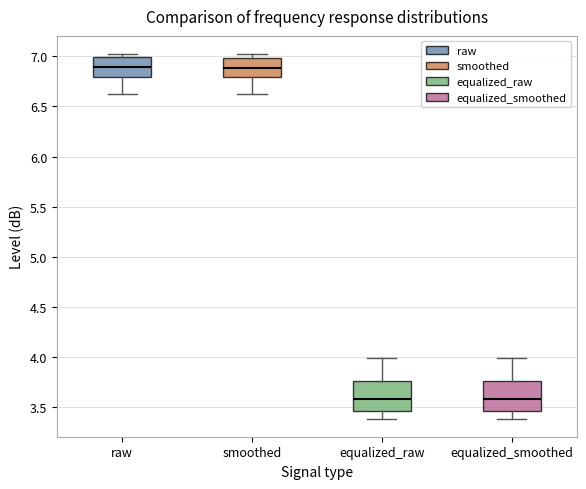

Reading left to right, read every box against the y-axis: the position of its median line, the range the box covers, and the ends of its whiskers. The values are not printed on the chart, so give them approximately, as read against the axis.

raw: median 6.90, box 6.80 to 7.00, whiskers 6.60 to 7.00 (just above the box's upper edge)
smoothed: median 6.90, box 6.80 to 7.00, whiskers 6.60 to 7.00 (just above the box's upper edge)
equalized_raw: median 3.60, box 3.45 to 3.75, whiskers 3.40 to 4.00
equalized_smoothed: median 3.60, box 3.45 to 3.75, whiskers 3.40 to 4.00